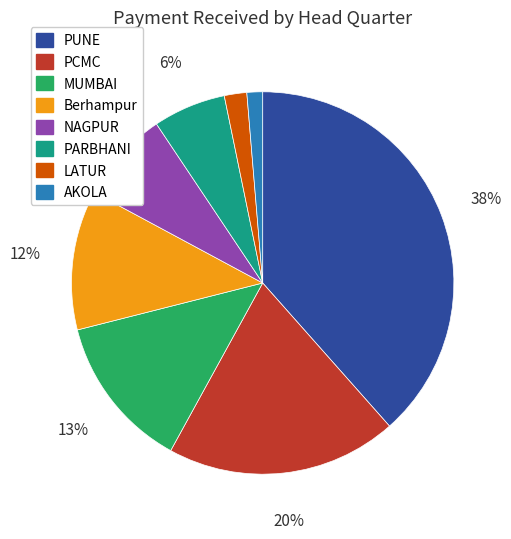

What is the smallest slice in the pie chart?

AKOLA